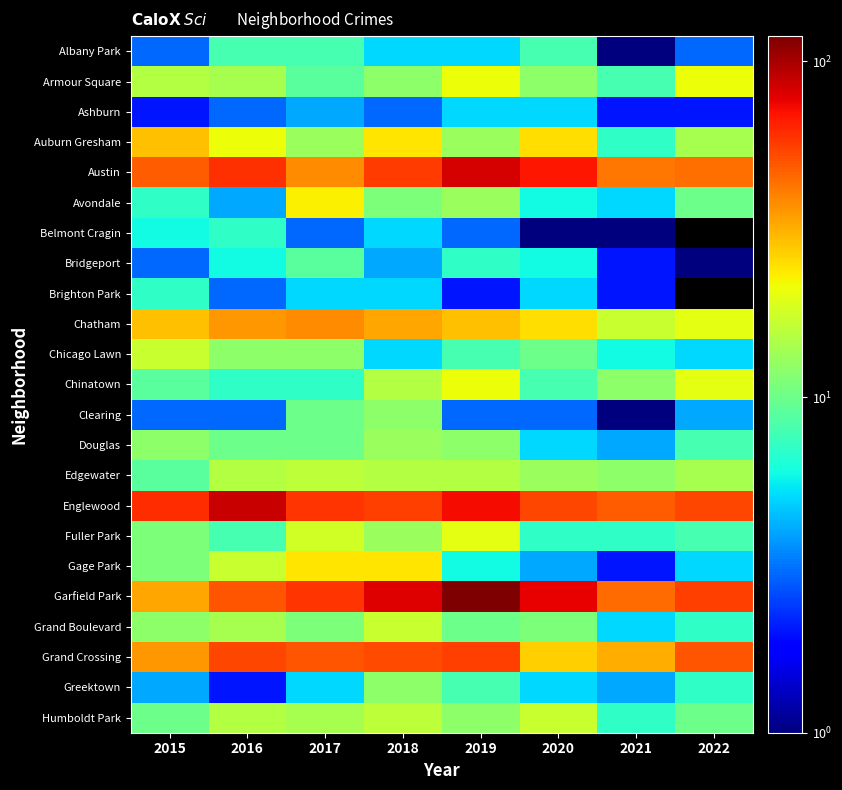

The Clearing series shows 3.0 at 2015. True or false?

True